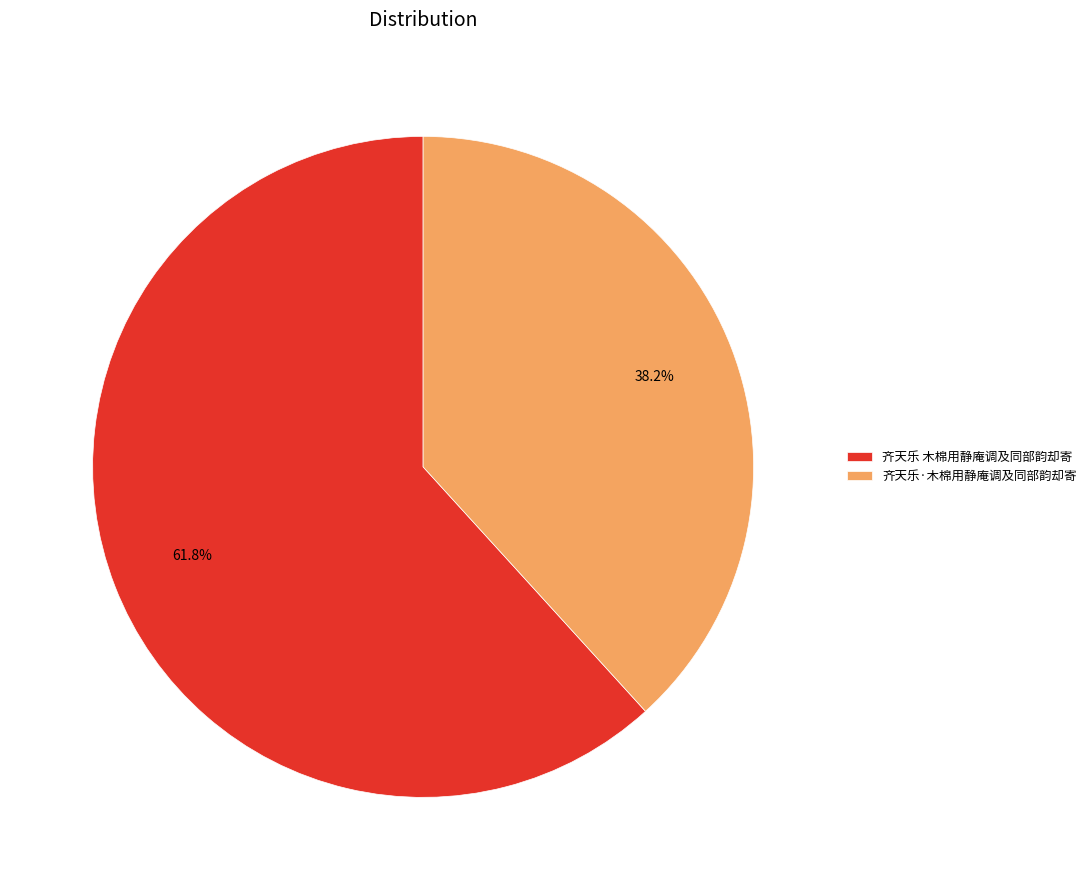

Rank the categories by value from highest to lowest.

齐天乐 木棉用静庵调及同部韵却寄, 齐天乐·木棉用静庵调及同部韵却寄